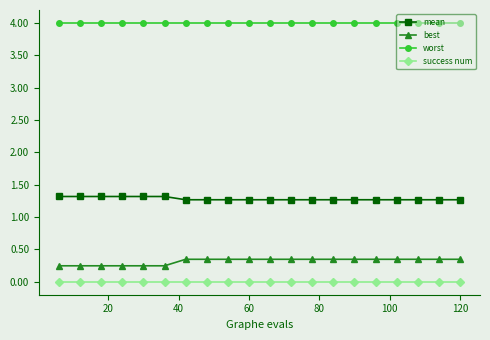

What are all the series names shown in the legend?

mean, best, worst, success num